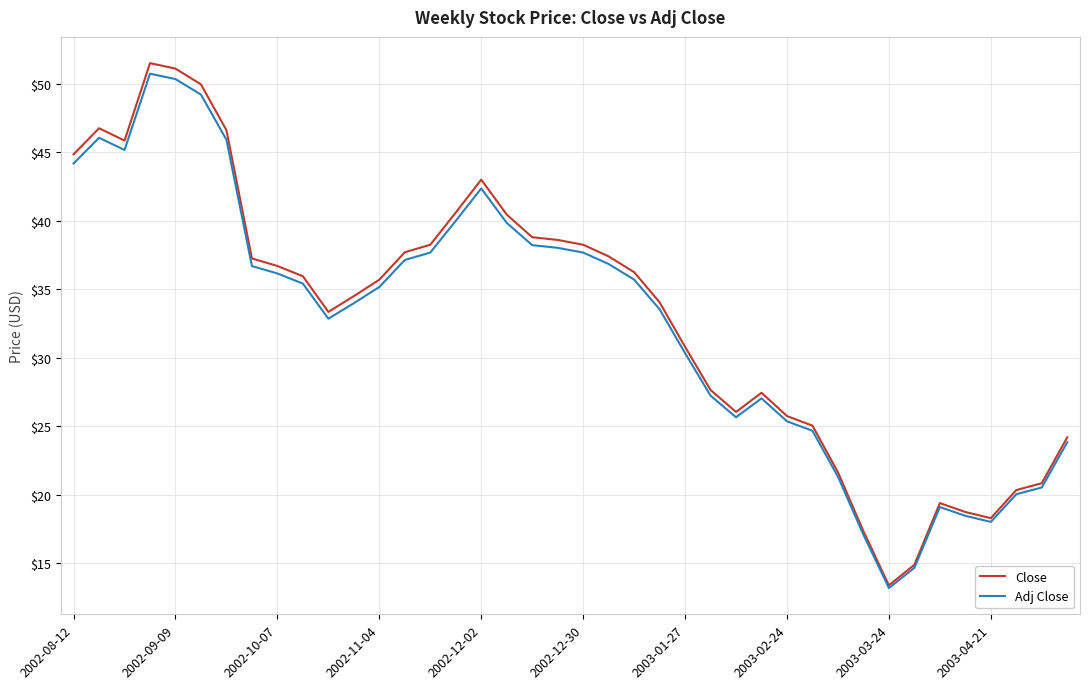

What is the minimum value shown in the chart?

13.2